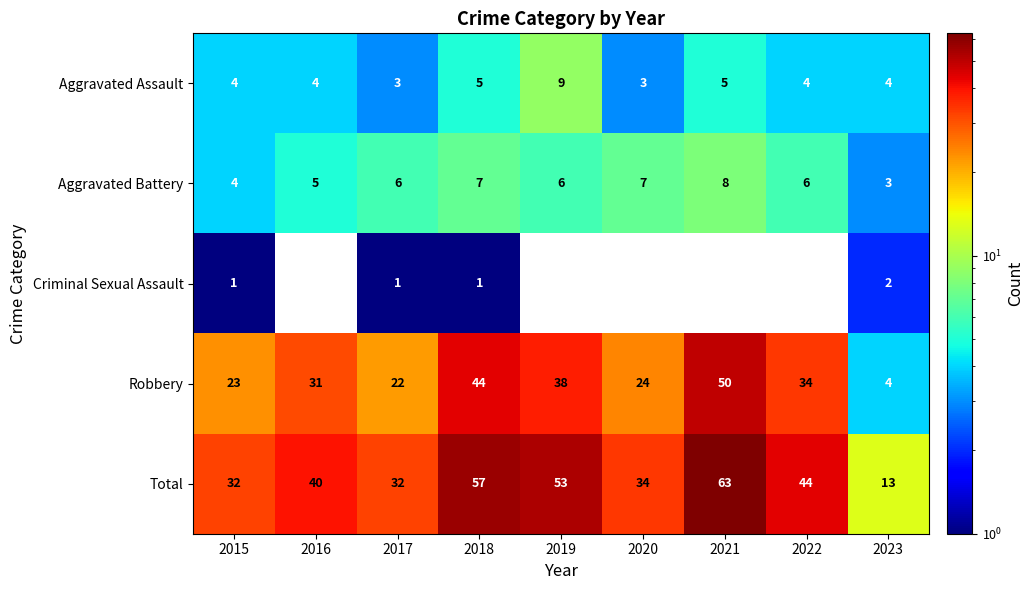

At which label is Aggravated Battery closest to 5?

2016